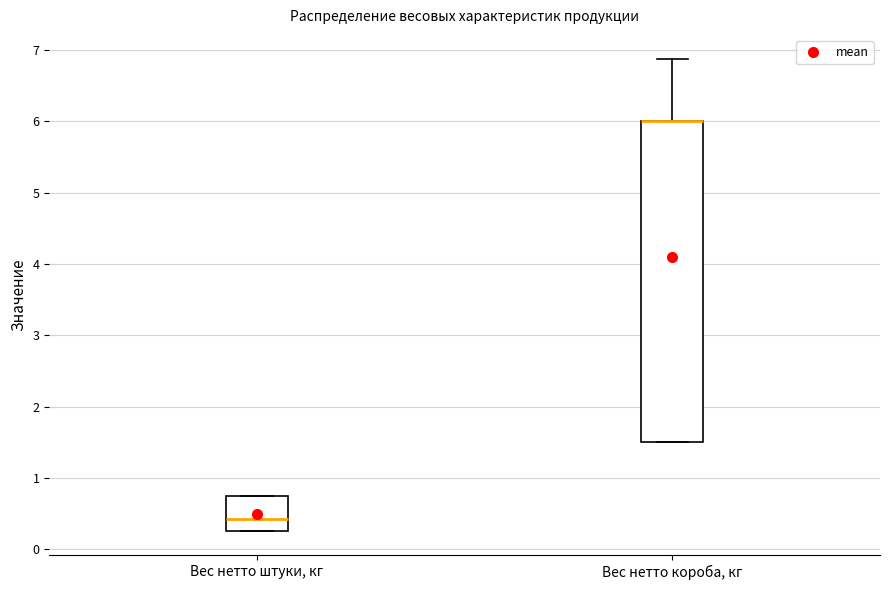

Which box is the tallest, from its lower edge to its upper edge?

Вес нетто короба, кг